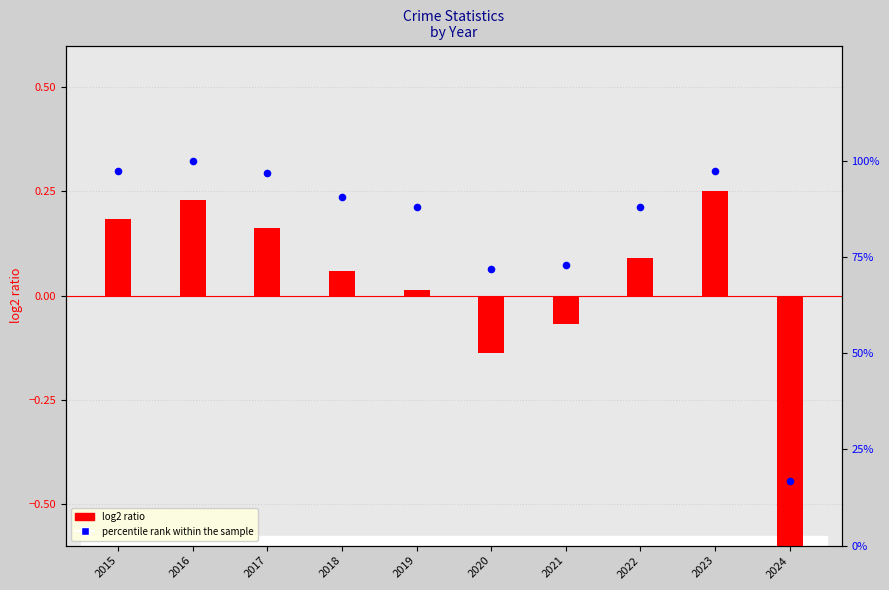

Which series has the widest spread of Y values?

percentile rank within the sample